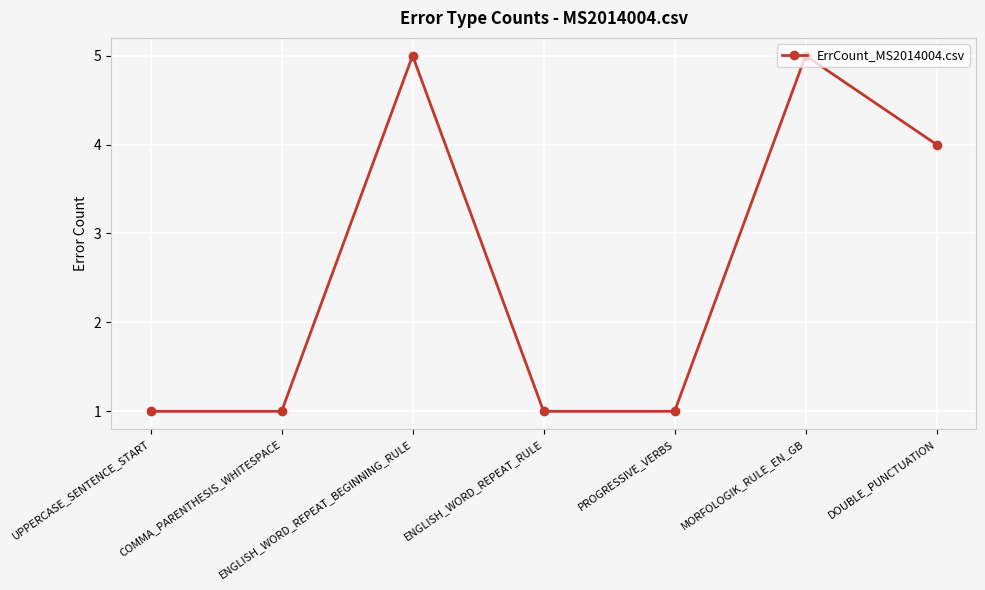

Is it true that the value at ENGLISH_WORD_REPEAT_BEGINNING_RULE is 5?

True